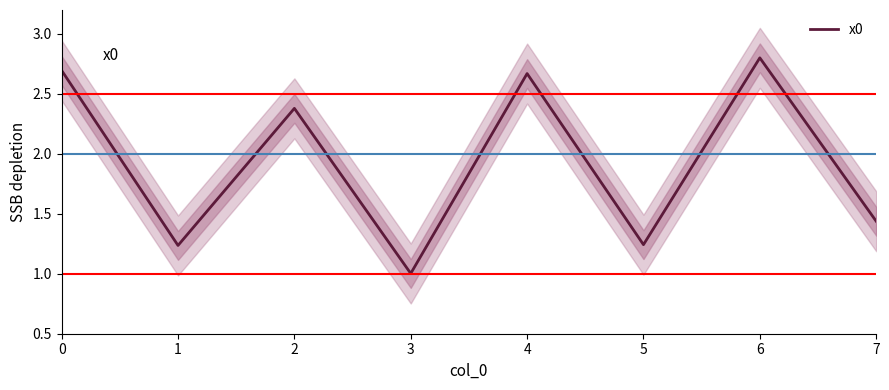

Is it true that the value at 2 is 3.7?

False